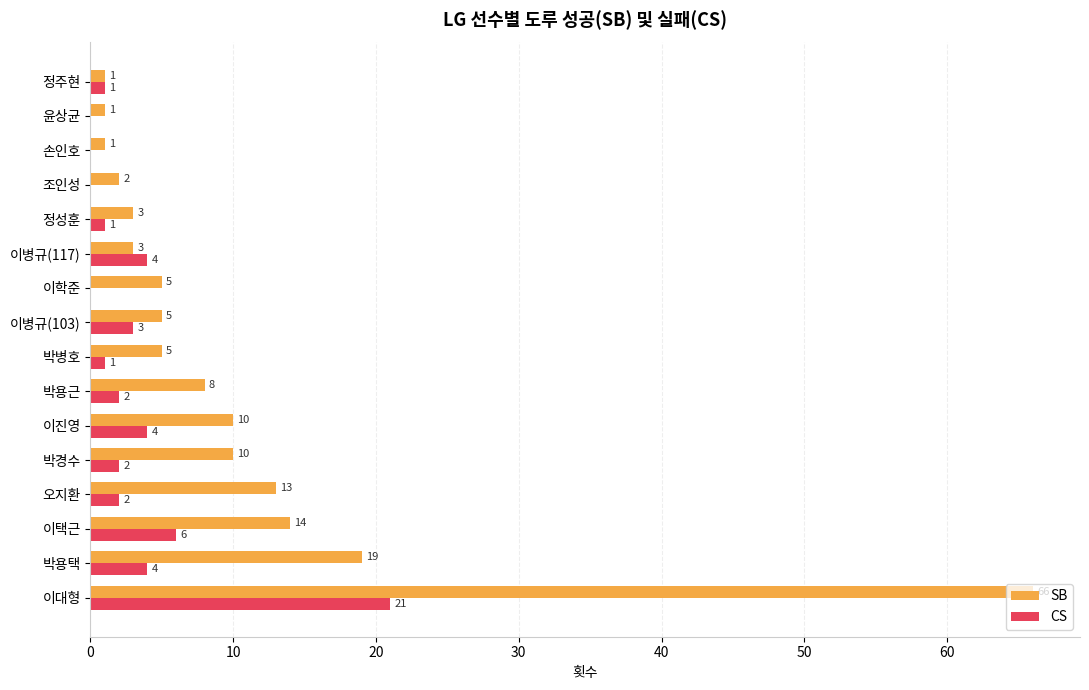

How many categories are shown in the chart?

16